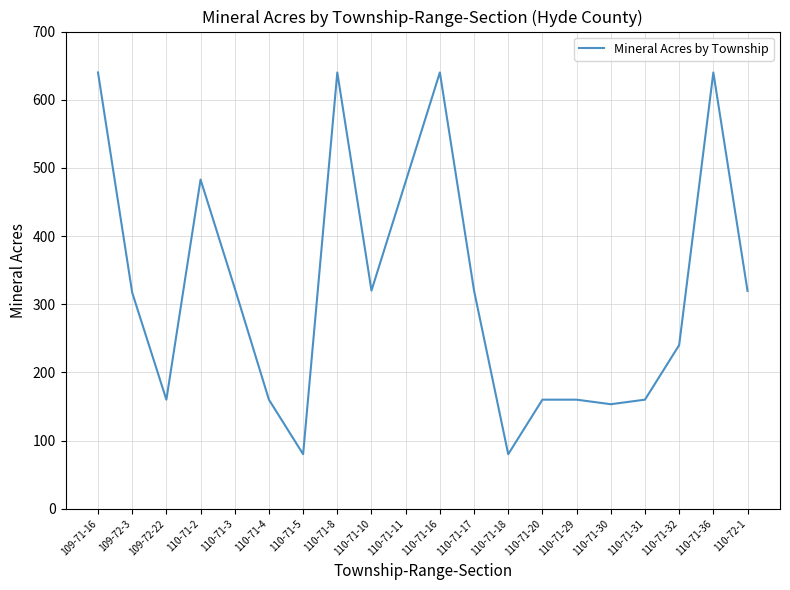

What is the change in value from 110-71-16 to 110-71-30?

-486.7